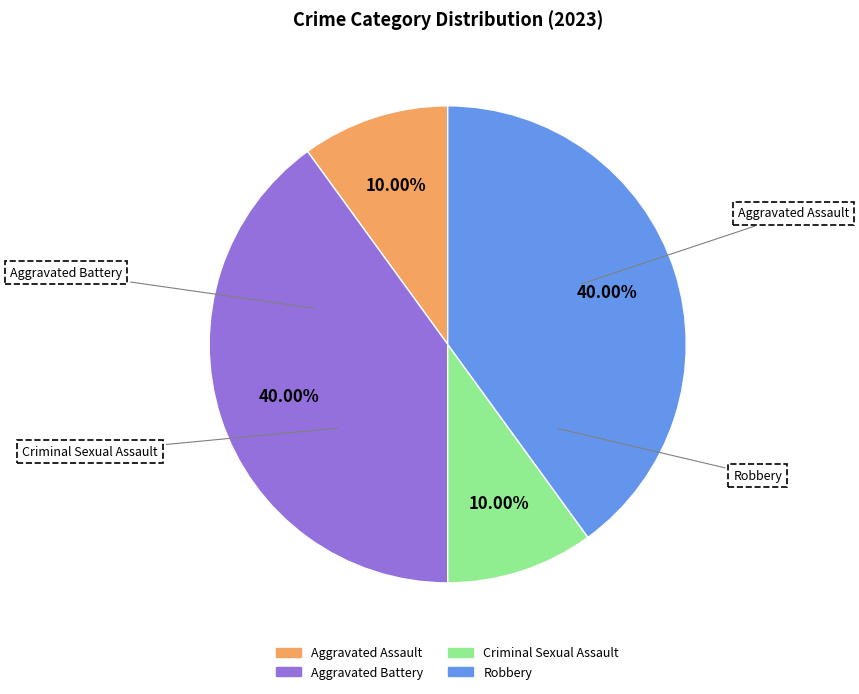

Approximately how many times larger is the value at Aggravated Assault compared to Criminal Sexual Assault?

1.0